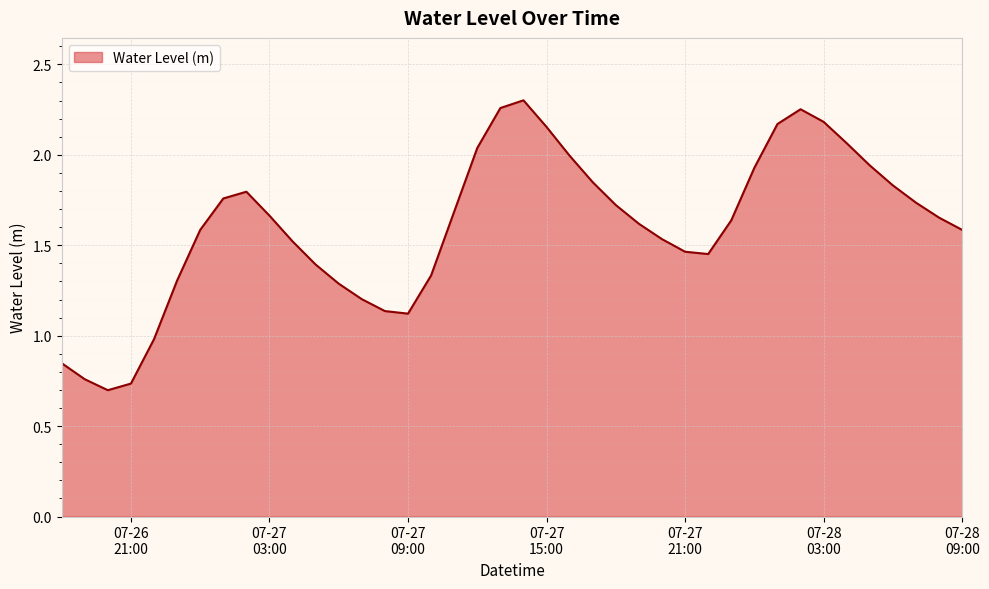

What is the difference between the maximum and minimum values?

1.6